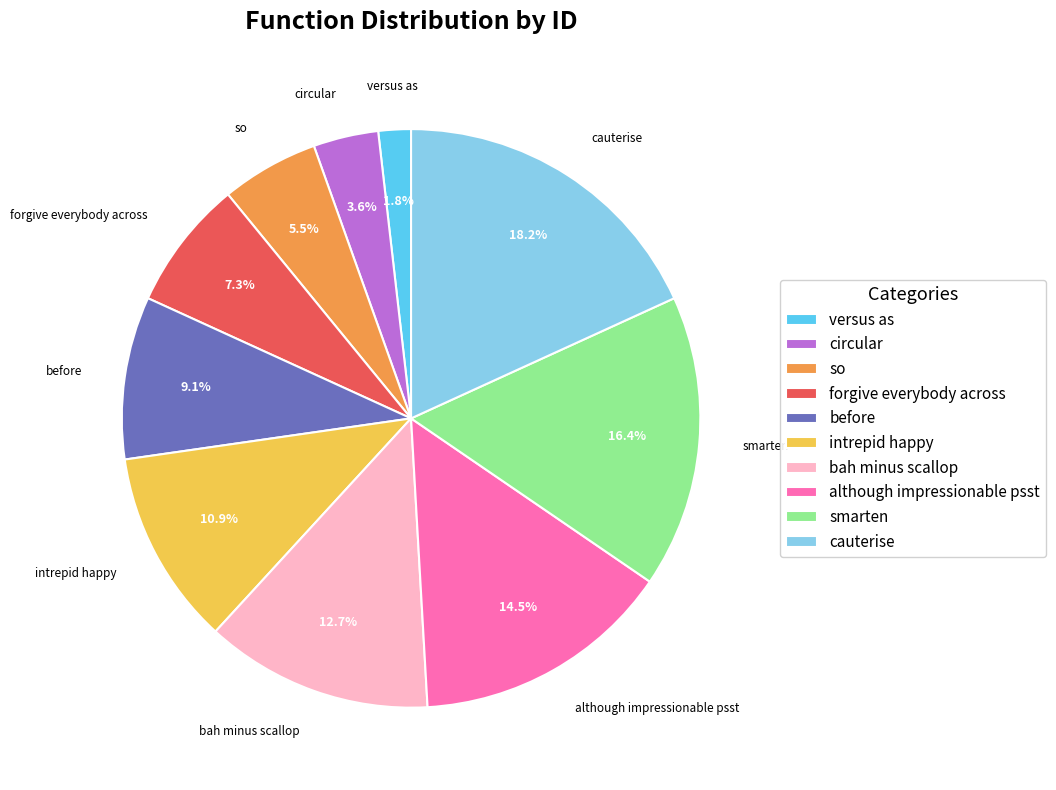

To the nearest percent, what percentage of the pie is forgive everybody across?

7%